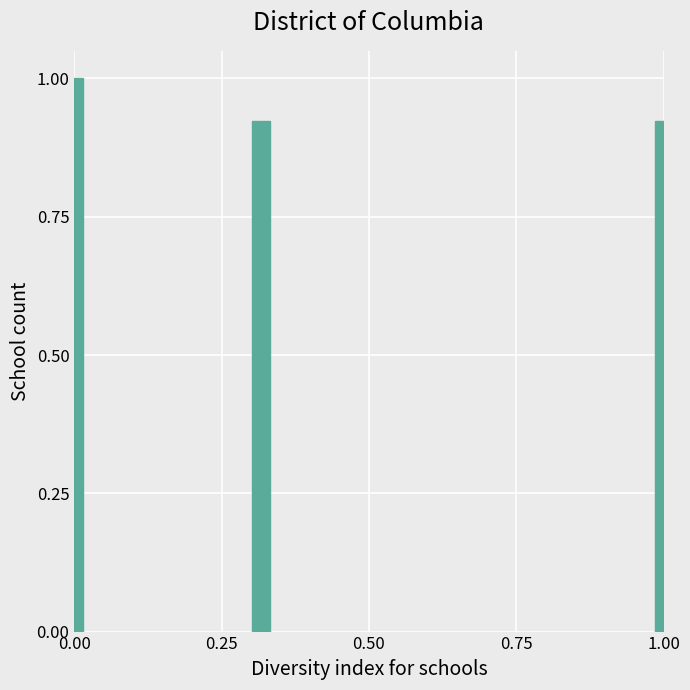

What is the greatest value displayed?

1.0